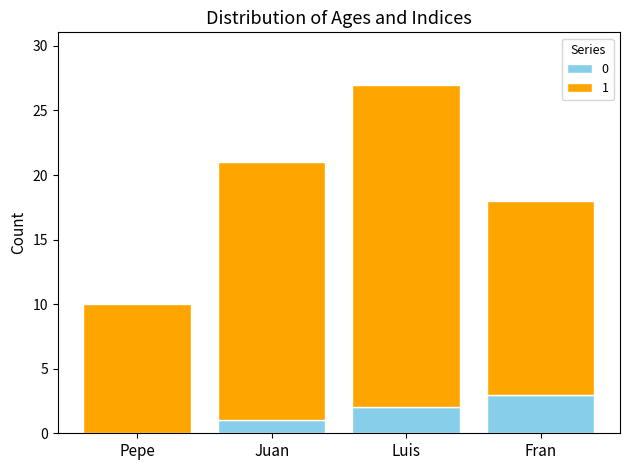

True or false: 0 has a value of 3 at Fran.

True